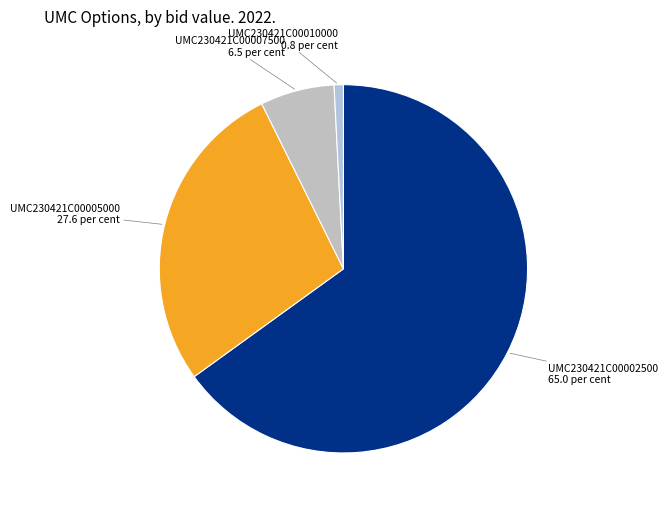

Is it true that UMC230421C00007500 6.5 per cent is 12% of the pie?

False